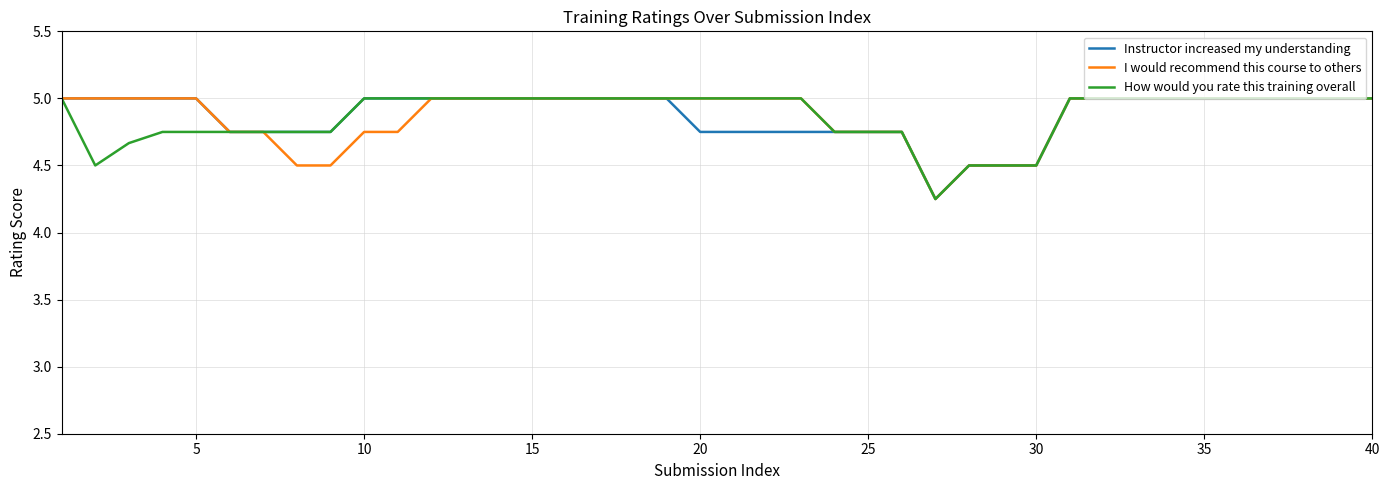

What are all the series names shown in the legend?

Instructor increased my understanding, I would recommend this course to others, How would you rate this training overall